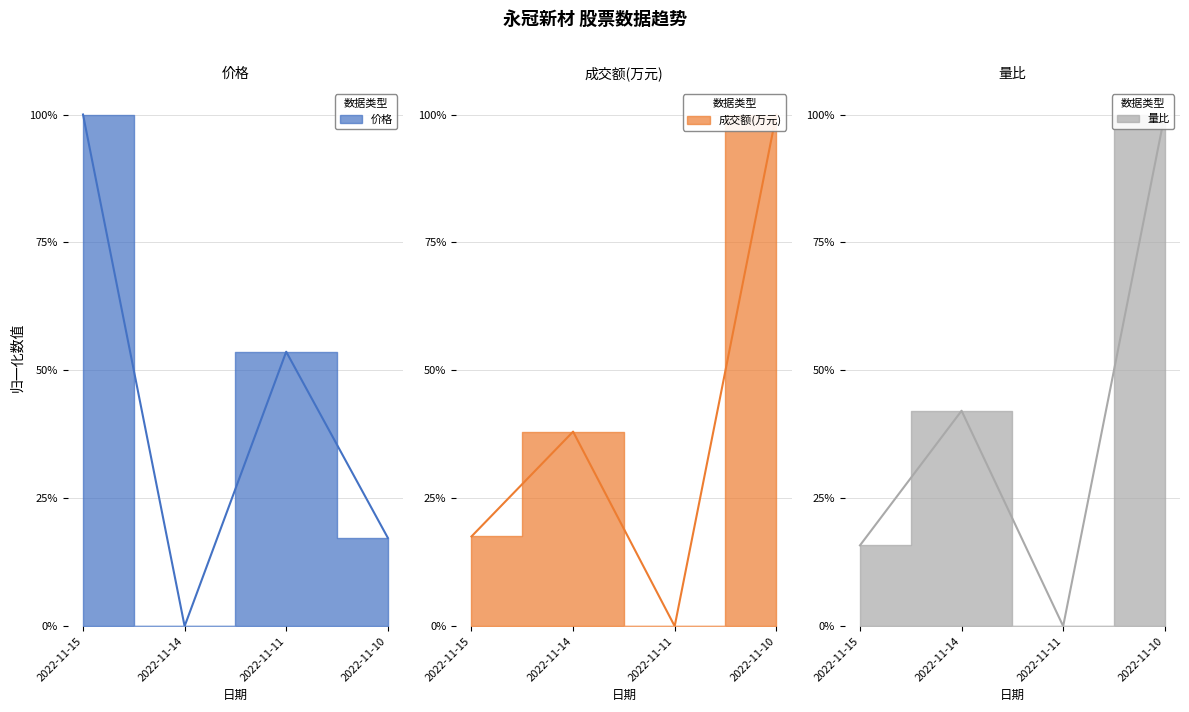

Is it true that 成交额(万元) equals 0.0 at 2022-11-11?

True